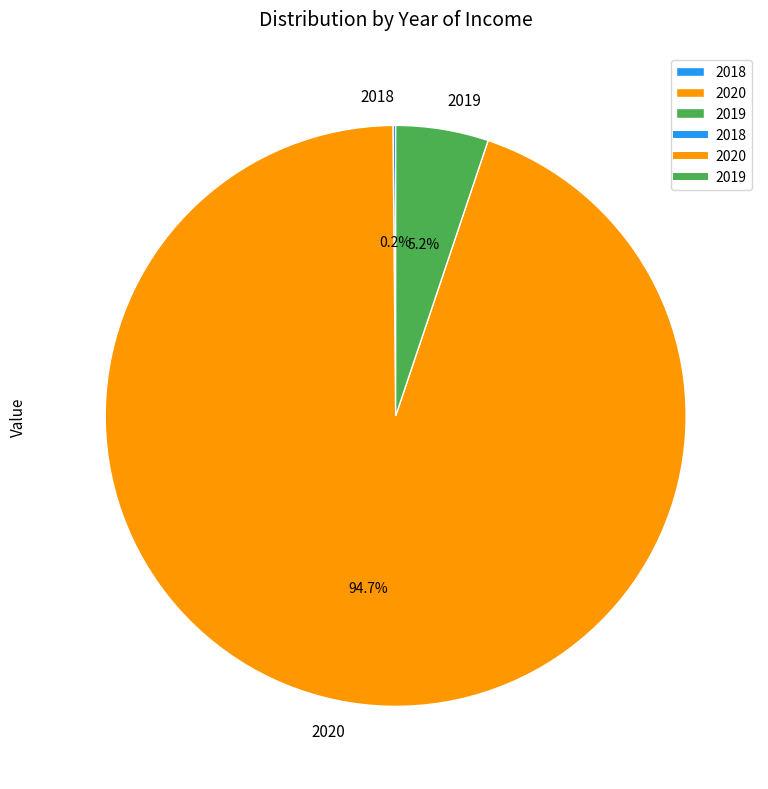

To the nearest percent, what percentage of the pie is 2019?

5%